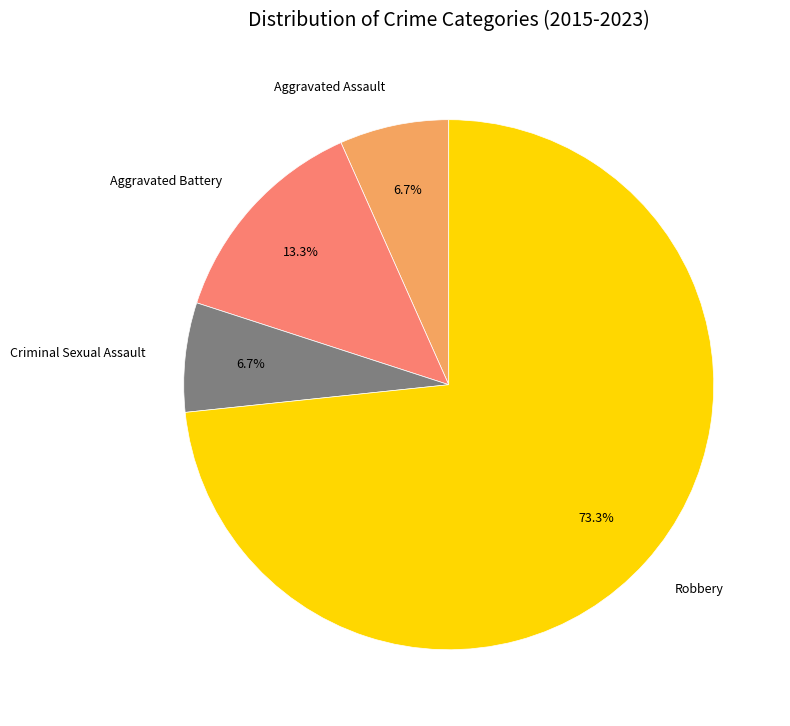

What is the ratio of the value at Aggravated Battery to the value at Aggravated Assault?

2.0